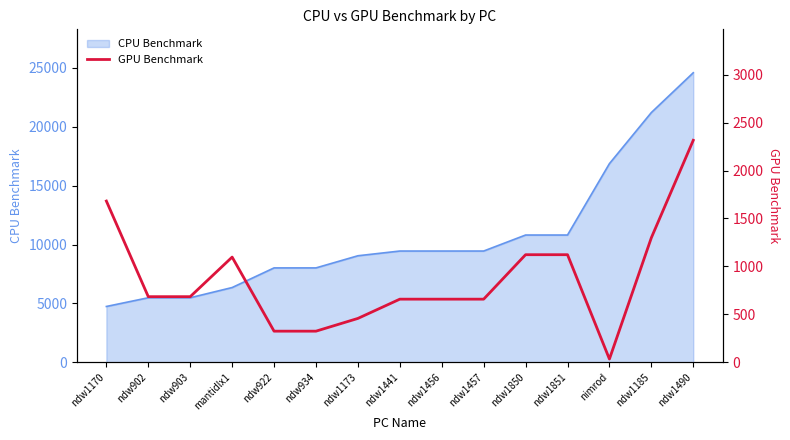

What is the smallest value displayed?

33